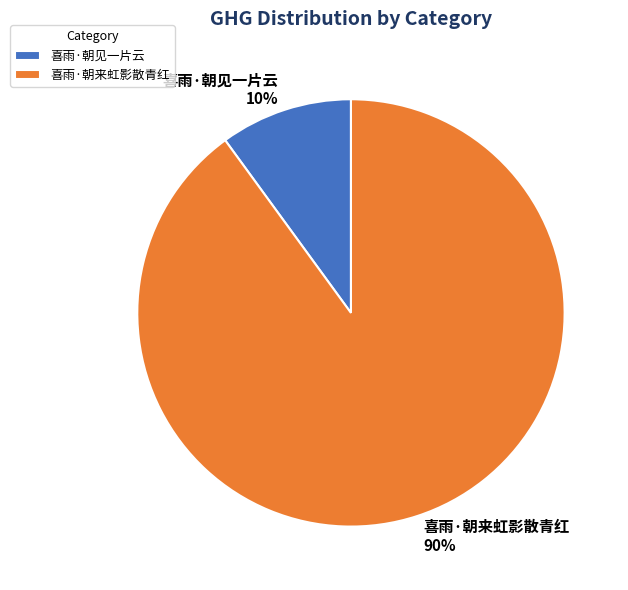

Rank the categories by value from highest to lowest.

喜雨·朝来虹影散青红, 喜雨·朝见一片云